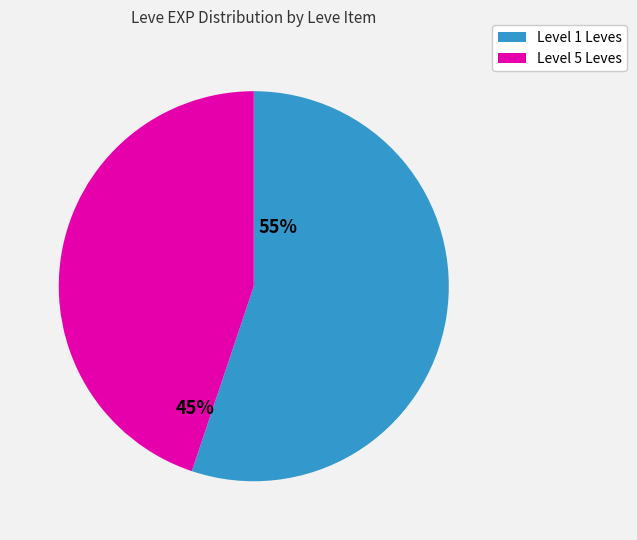

Does any single category account for the majority?

Yes